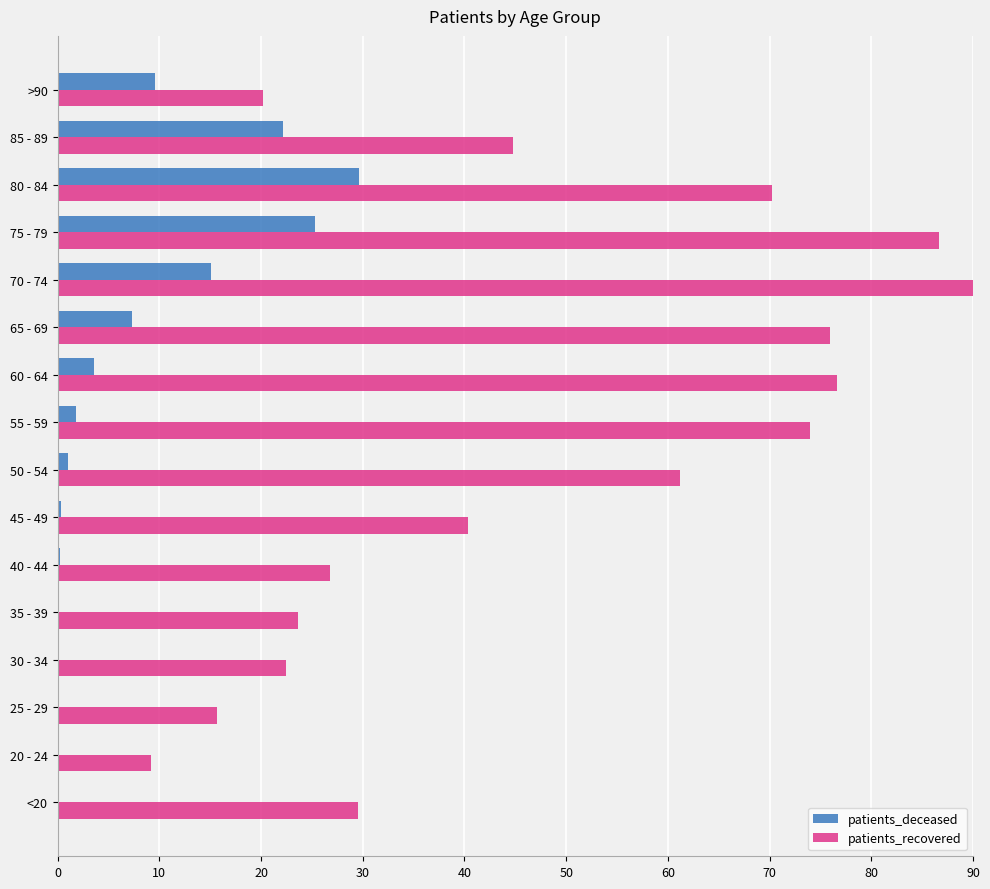

Which series changed the most between <20 and 65 - 69?

patients_recovered